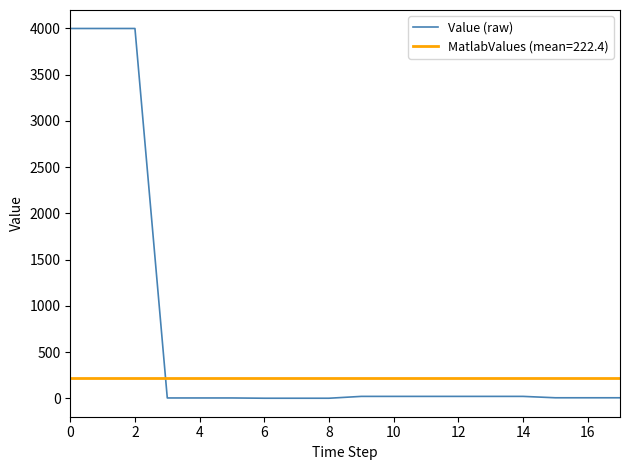

Reading left to right, extract all data points from this chart.

4000.0	4000.0	4000.0	3.0	3.0	3.0	0.0	0.0	0.0	20.0	20.0	20.0	20.0	20.0	20.0	5.0	5.0	5.0